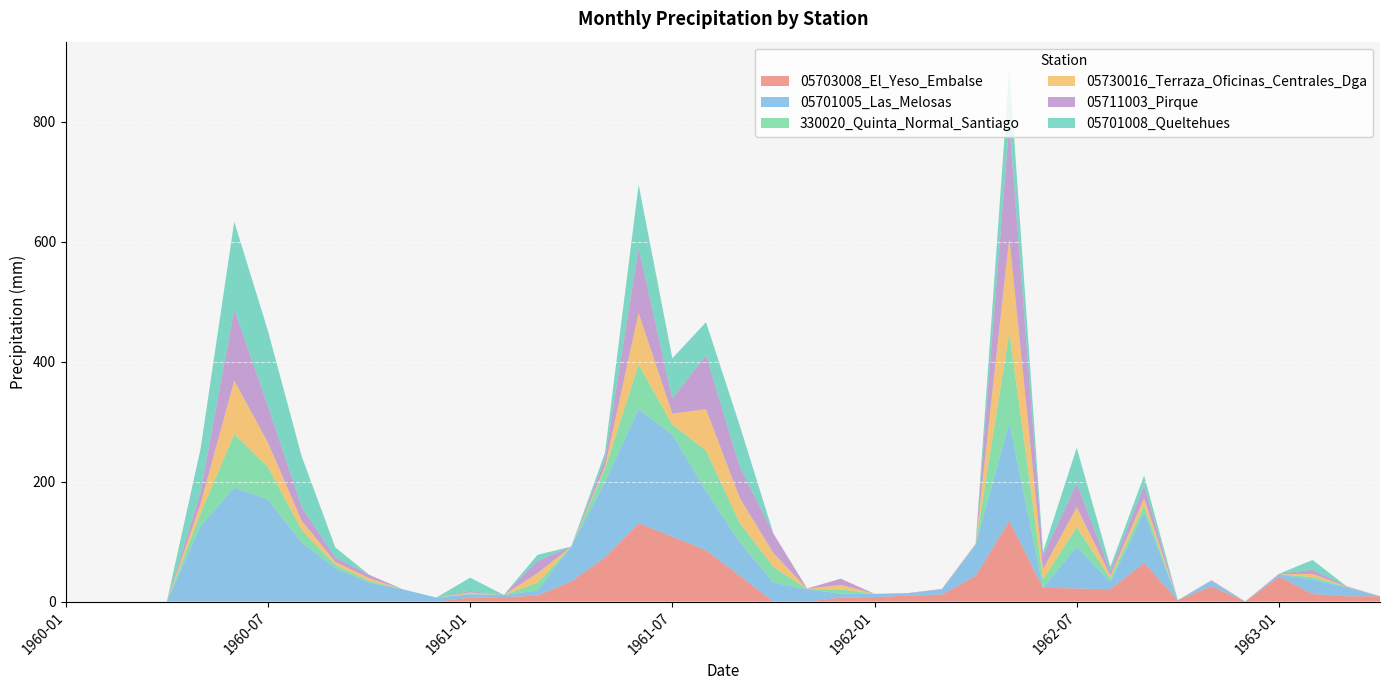

Reading left to right, transcribe all the data shown in this chart.

05703008_El_Yeso_Embalse: 1960-01=0.0	1960-02=0.0	1960-03=0.0	1960-04=0.0	1960-05=0.0	1960-06=0.0	1960-07=0.0	1960-08=0.0	1960-09=0.0	1960-10=0.0	1960-11=0.0	1960-12=0.0	1961-01=6.6	1961-02=7.5	1961-03=9.9	1961-04=33.6	1961-05=73.3	1961-06=130.7	1961-07=108.3	1961-08=85.7	1961-09=43.1	1961-10=0.0	1961-11=0.0	1961-12=6.6	1962-01=7.5	1962-02=9.9	1962-03=11.7	1962-04=42.8	1962-05=134.6	1962-06=23.0	1962-07=21.9	1962-08=20.7	1962-09=64.7	1962-10=2.4	1962-11=25.5	1962-12=0.0	1963-01=41.7	1963-02=12.6	1963-03=9.0	1963-04=9.0
05701005_Las_Melosas: 1960-01=0.0	1960-02=0.0	1960-03=0.0	1960-04=0.0	1960-05=125.8	1960-06=190.4	1960-07=170.0	1960-08=98.6	1960-09=55.9	1960-10=31.6	1960-11=20.5	1960-12=6.8	1961-01=5.4	1961-02=3.5	1961-03=8.6	1961-04=58.2	1961-05=125.8	1961-06=190.4	1961-07=170.0	1961-08=98.6	1961-09=55.9	1961-10=31.6	1961-11=20.5	1961-12=6.8	1962-01=5.4	1962-02=3.5	1962-03=8.6	1962-04=51.8	1962-05=163.8	1962-06=0.0	1962-07=69.9	1962-08=11.8	1962-09=83.6	1962-10=0.0	1962-11=8.5	1962-12=0.0	1963-01=3.8	1963-02=24.0	1963-03=15.0	1963-04=0.0
330020_Quinta_Normal_Santiago: 1960-01=0.0	1960-02=0.0	1960-03=0.0	1960-04=0.0	1960-05=21.2	1960-06=89.0	1960-07=54.3	1960-08=21.1	1960-09=5.3	1960-10=3.0	1960-11=0.0	1960-12=0.0	1961-01=1.2	1961-02=0.0	1961-03=13.0	1961-04=0.0	1961-05=21.7	1961-06=74.4	1961-07=16.8	1961-08=67.7	1961-09=32.3	1961-10=26.4	1961-11=0.5	1961-12=7.0	1962-01=0.0	1962-02=0.0	1962-03=0.0	1962-04=0.4	1962-05=149.9	1962-06=14.0	1962-07=32.1	1962-08=6.0	1962-09=11.2	1962-10=0.0	1962-11=0.0	1962-12=0.2	1963-01=0.0	1963-02=4.4	1963-03=0.4	1963-04=0.0
05730016_Terraza_Oficinas_Centrales_Dga: 1960-01=0.0	1960-02=0.0	1960-03=0.0	1960-04=0.0	1960-05=16.0	1960-06=89.0	1960-07=41.0	1960-08=15.1	1960-09=5.0	1960-10=4.5	1960-11=0.0	1960-12=0.0	1961-01=2.0	1961-02=0.0	1961-03=16.0	1961-04=0.0	1961-05=4.4	1961-06=85.6	1961-07=18.5	1961-08=68.9	1961-09=41.6	1961-10=23.0	1961-11=0.2	1961-12=7.6	1962-01=0.0	1962-02=0.0	1962-03=0.2	1962-04=0.4	1962-05=158.4	1962-06=17.0	1962-07=33.7	1962-08=4.7	1962-09=12.8	1962-10=0.0	1962-11=0.2	1962-12=0.0	1963-01=0.0	1963-02=5.1	1963-03=0.4	1963-04=0.0
05711003_Pirque: 1960-01=0.0	1960-02=0.0	1960-03=0.0	1960-04=0.0	1960-05=19.4	1960-06=118.8	1960-07=60.8	1960-08=23.0	1960-09=7.3	1960-10=5.8	1960-11=0.0	1960-12=0.0	1961-01=2.6	1961-02=0.0	1961-03=20.2	1961-04=0.0	1961-05=12.2	1961-06=108.2	1961-07=25.0	1961-08=90.2	1961-09=51.8	1961-10=32.5	1961-11=0.6	1961-12=10.2	1962-01=0.0	1962-02=0.8	1962-03=0.8	1962-04=1.0	1962-05=190.4	1962-06=22.1	1962-07=39.7	1962-08=7.3	1962-09=21.2	1962-10=0.0	1962-11=1.4	1962-12=0.1	1963-01=0.8	1963-02=7.3	1963-03=1.0	1963-04=0.0
05701008_Queltehues: 1960-01=0.0	1960-02=0.0	1960-03=0.0	1960-04=0.0	1960-05=72.2	1960-06=146.4	1960-07=125.4	1960-08=84.6	1960-09=16.8	1960-10=0.0	1960-11=0.0	1960-12=0.0	1961-01=22.1	1961-02=0.0	1961-03=10.2	1961-04=0.0	1961-05=10.2	1961-06=106.1	1961-07=67.2	1961-08=54.8	1961-09=68.9	1961-10=0.0	1961-11=0.0	1961-12=0.0	1962-01=0.0	1962-02=0.0	1962-03=0.0	1962-04=0.0	1962-05=92.2	1962-06=6.8	1962-07=59.3	1962-08=7.8	1962-09=16.8	1962-10=0.0	1962-11=0.0	1962-12=0.0	1963-01=0.0	1963-02=16.0	1963-03=0.0	1963-04=0.0